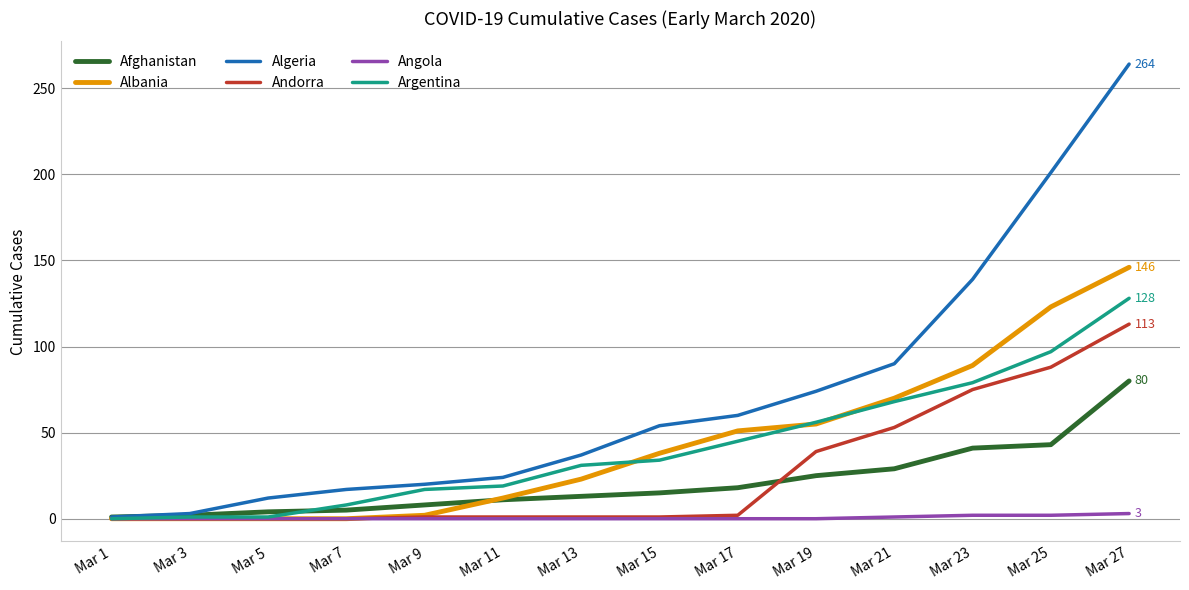

The value of Afghanistan at Mar 19 is 25. True or false?

True